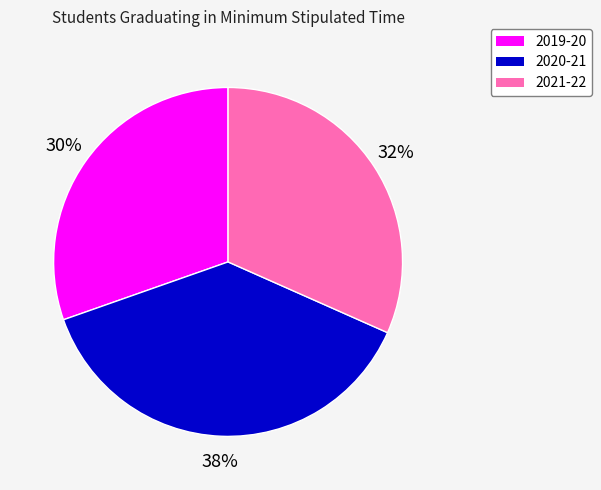

Which has a higher value, 2021-22 or 2020-21?

2020-21